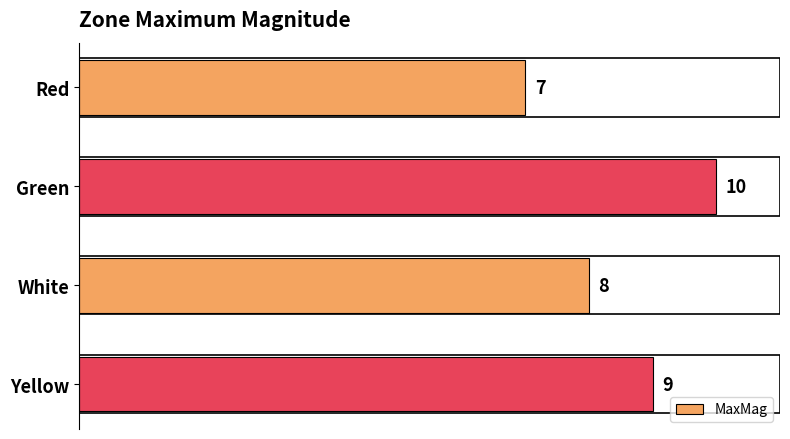

How many data points does each series have?

4